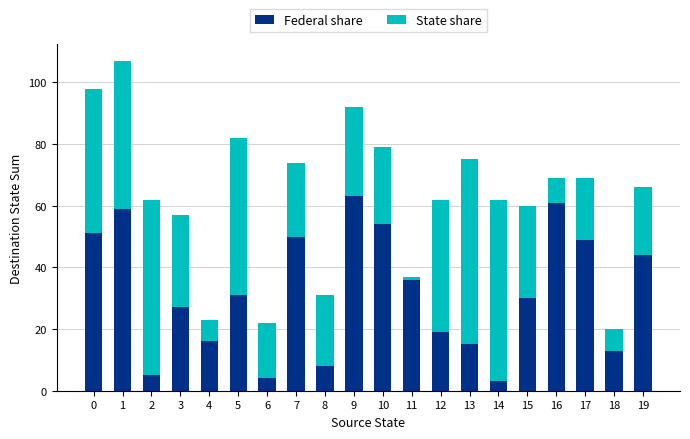

How many categories are shown in the chart?

20